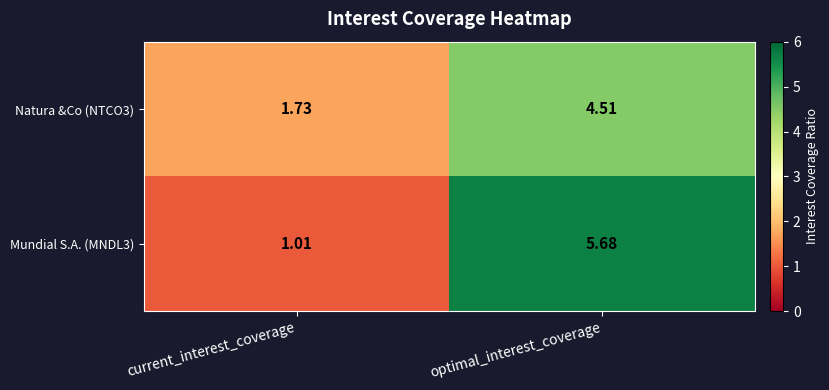

Is the value of Mundial S.A. (MNDL3) at current_interest_coverage greater than the value of Natura &Co (NTCO3) at current_interest_coverage?

No